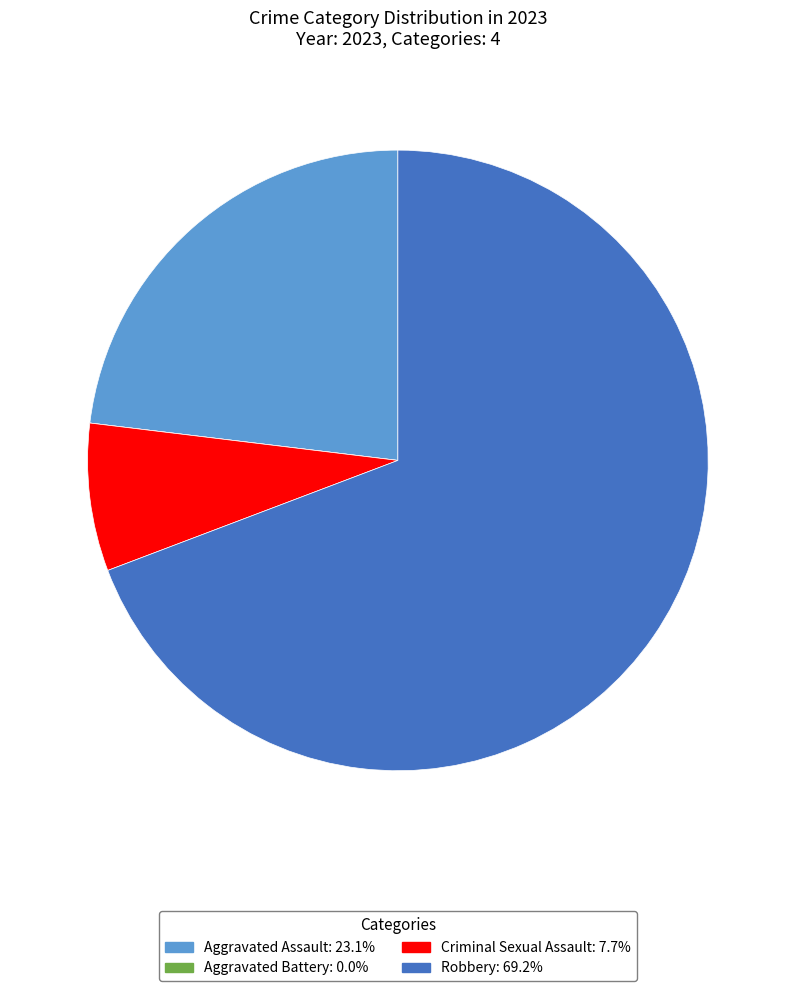

What is the majority slice?

Robbery